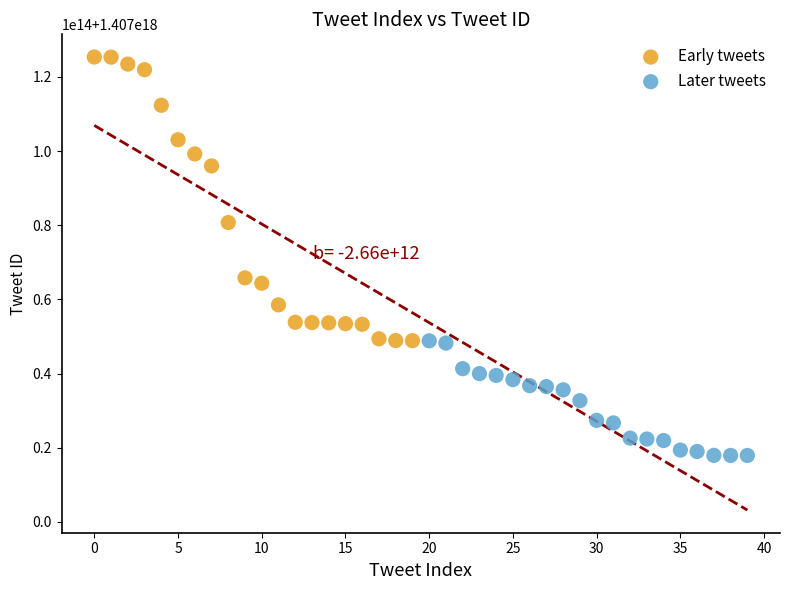

Which series has the largest Y range (max minus min)?

Early tweets